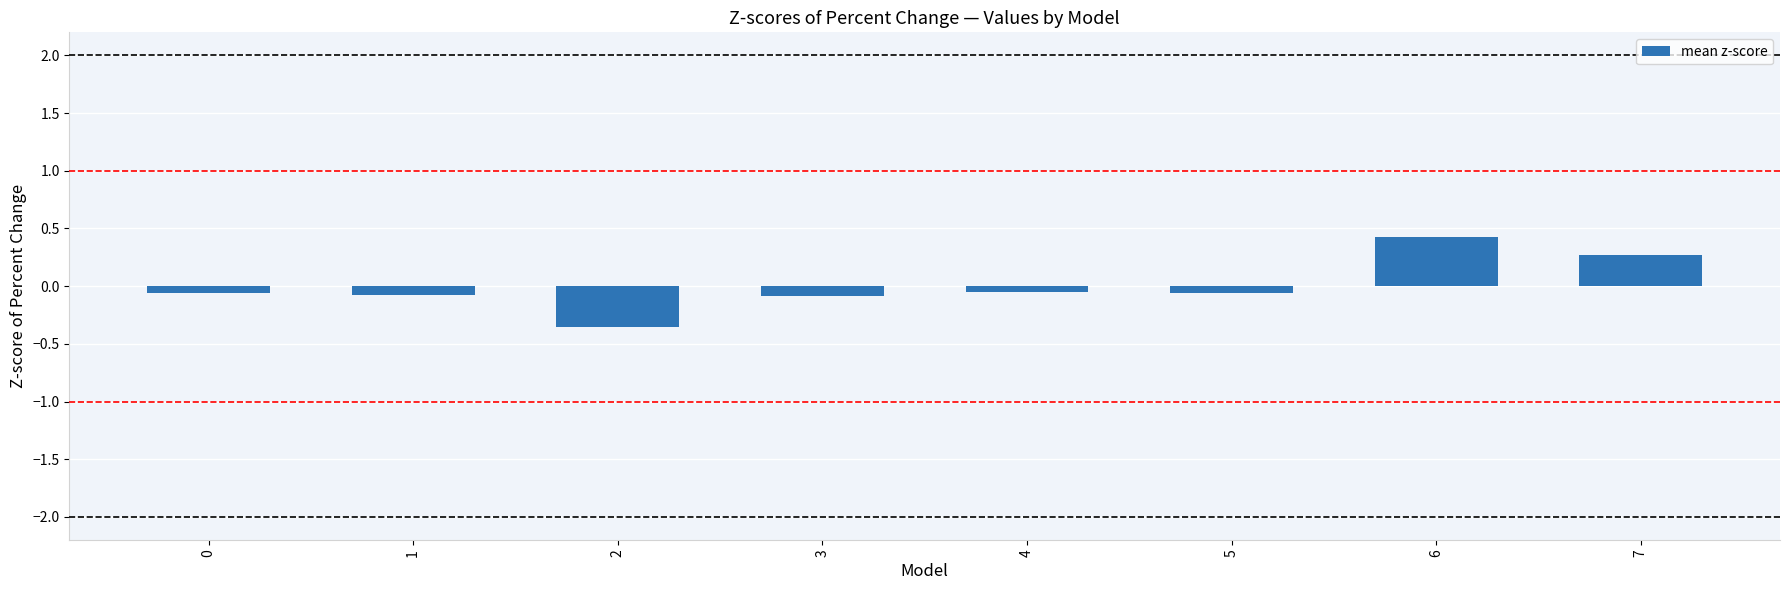

What is the change in value from 2 to 7?

+0.6